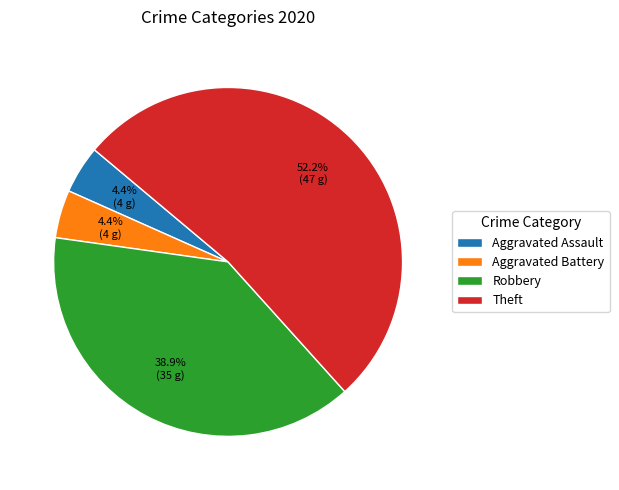

Does any single category account for the majority?

Yes